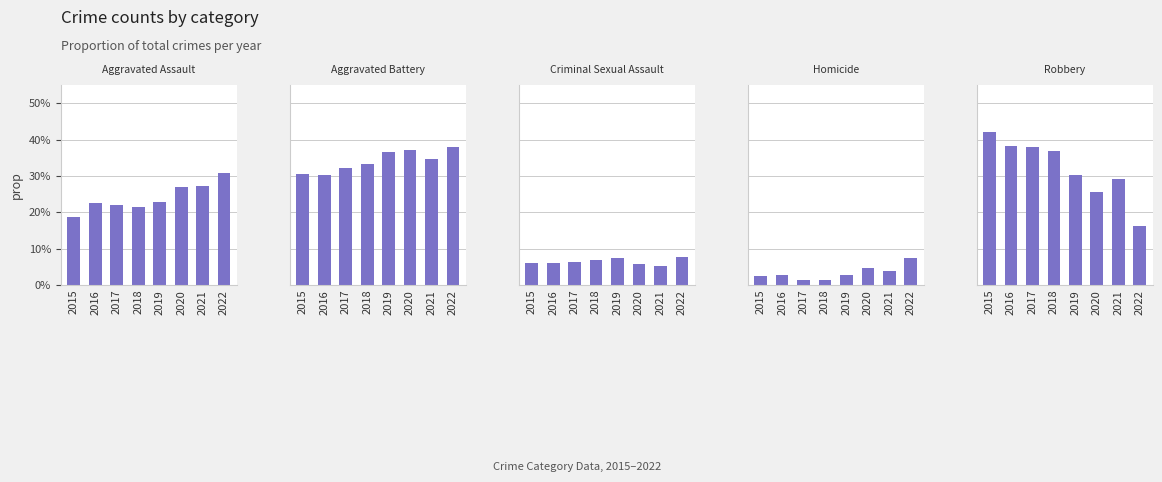

Which series changed the most between 2018 and 2019?

Robbery